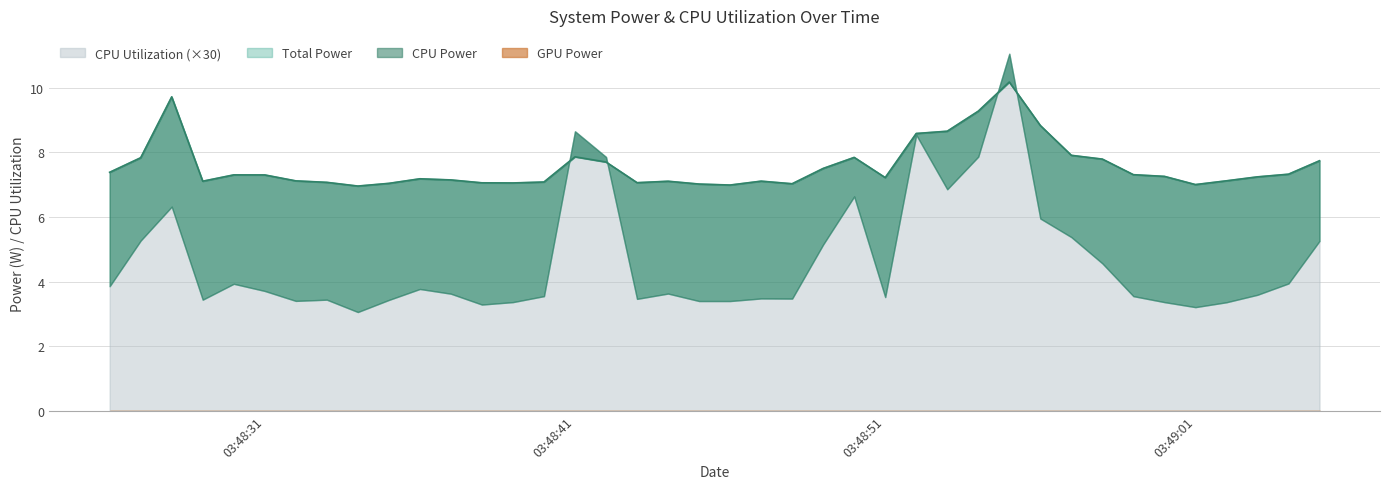

The Total Power series shows 12.9 at 2025-04-10 03:48:52. True or false?

False